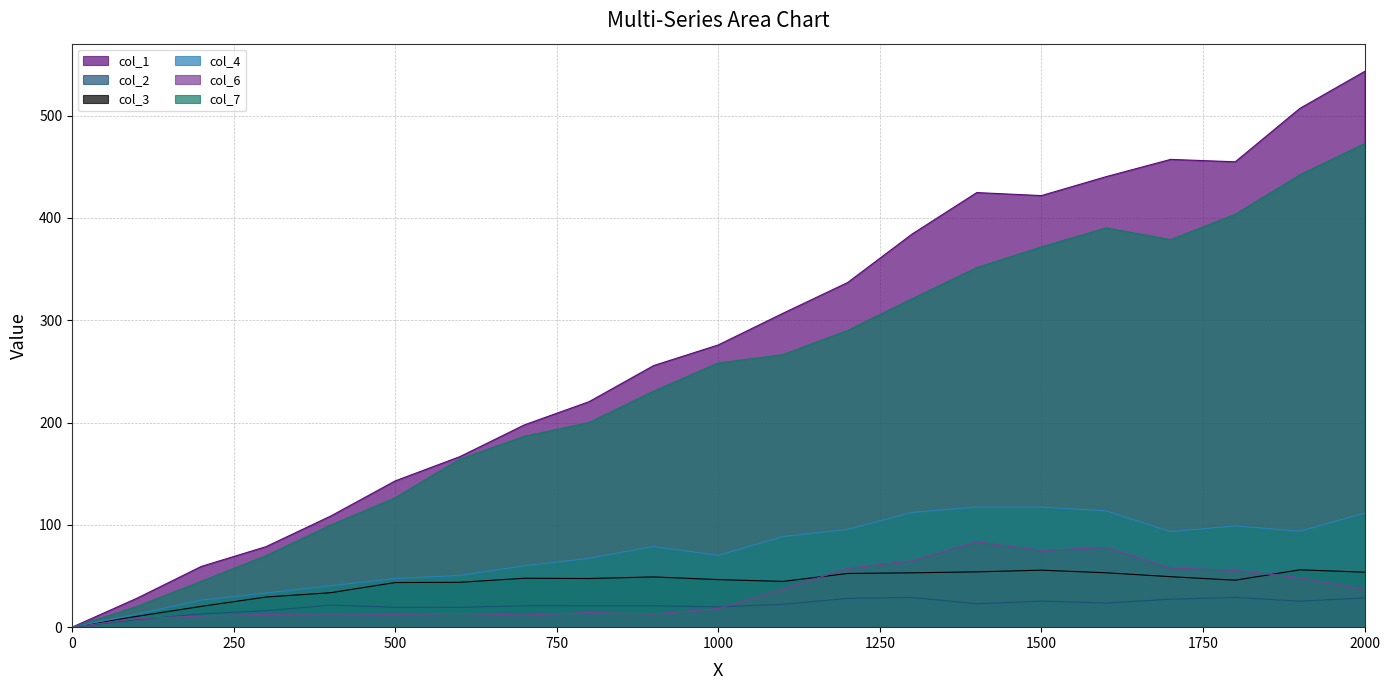

How many lines are shown in the chart?

6